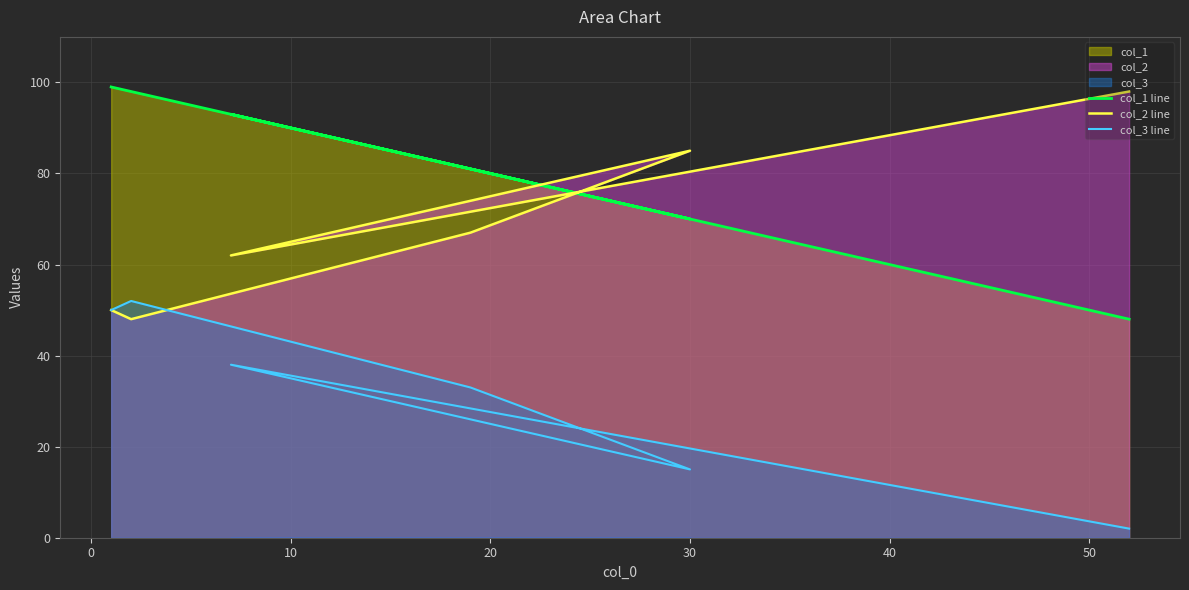

The col_3 line series shows 56 at 10. True or false?

False